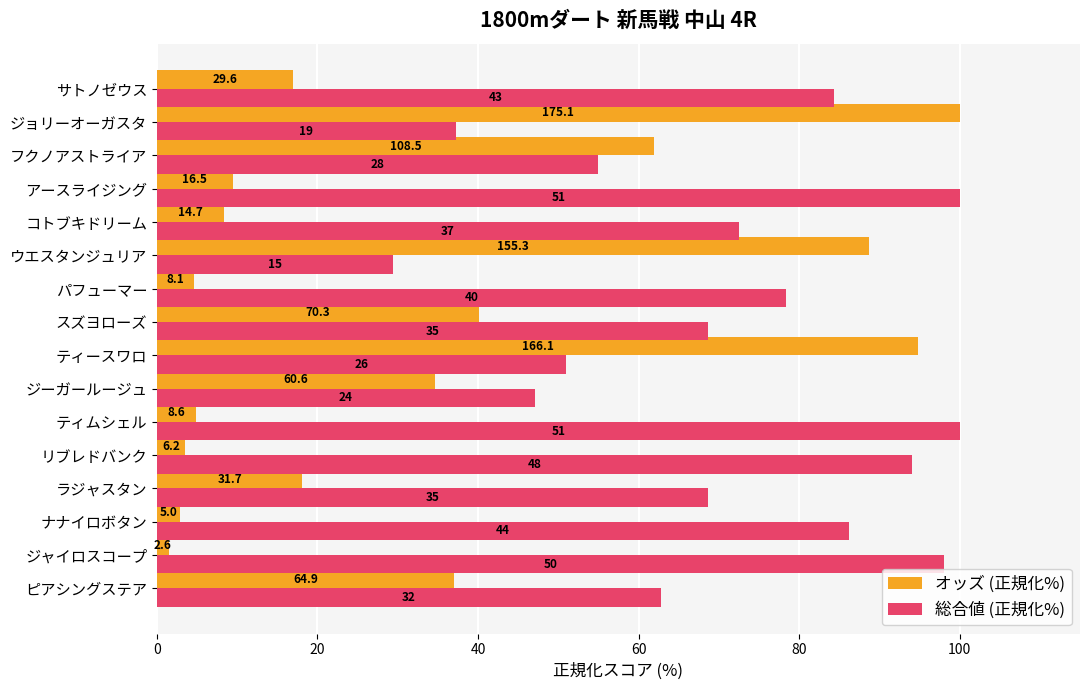

What are all the series names shown in the legend?

オッズ (正規化%), 総合値 (正規化%)